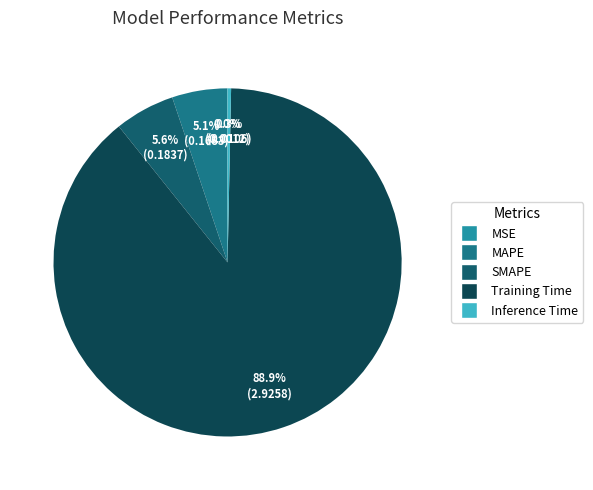

The Inference Time slice represents 1% of the pie. True or false?

False